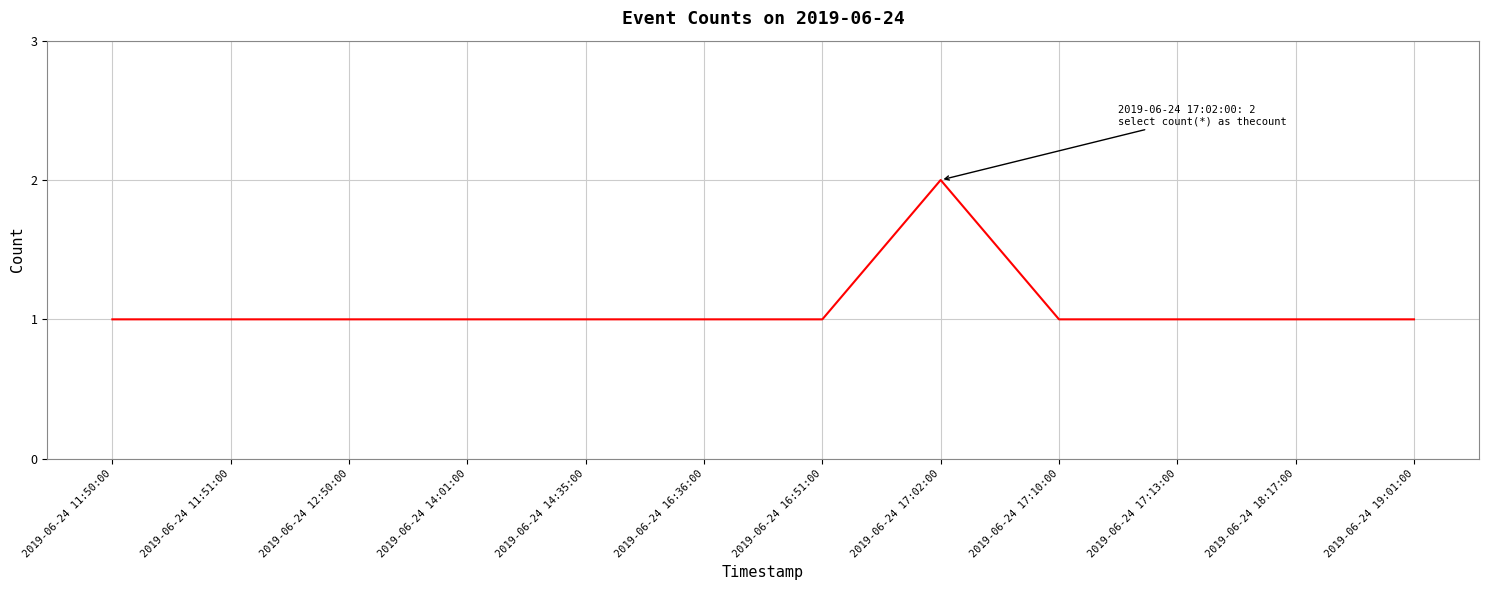

What is the ratio of the value at 2019-06-24 16:36:00 to the value at 2019-06-24 11:50:00?

1.0